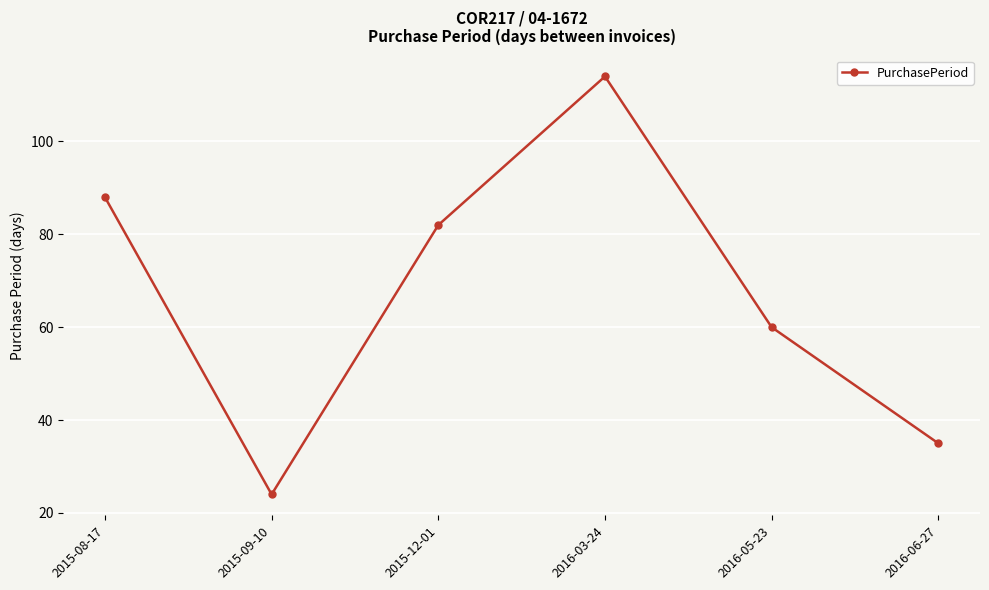

What is the label of the 1st point from the right?

2016-06-27